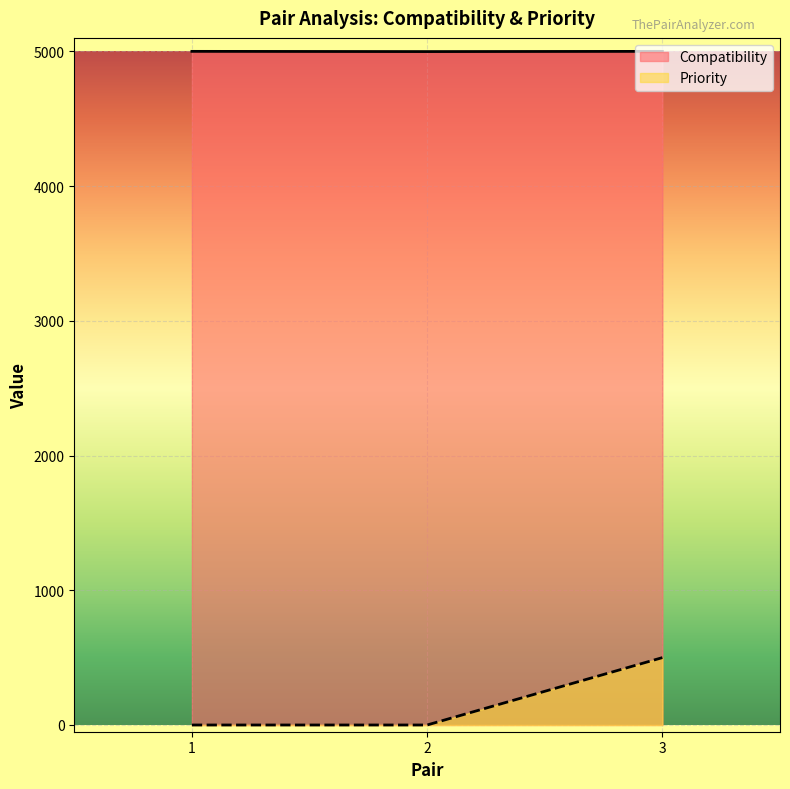

Rank the categories by Priority value from lowest to highest.

1, 2, 3